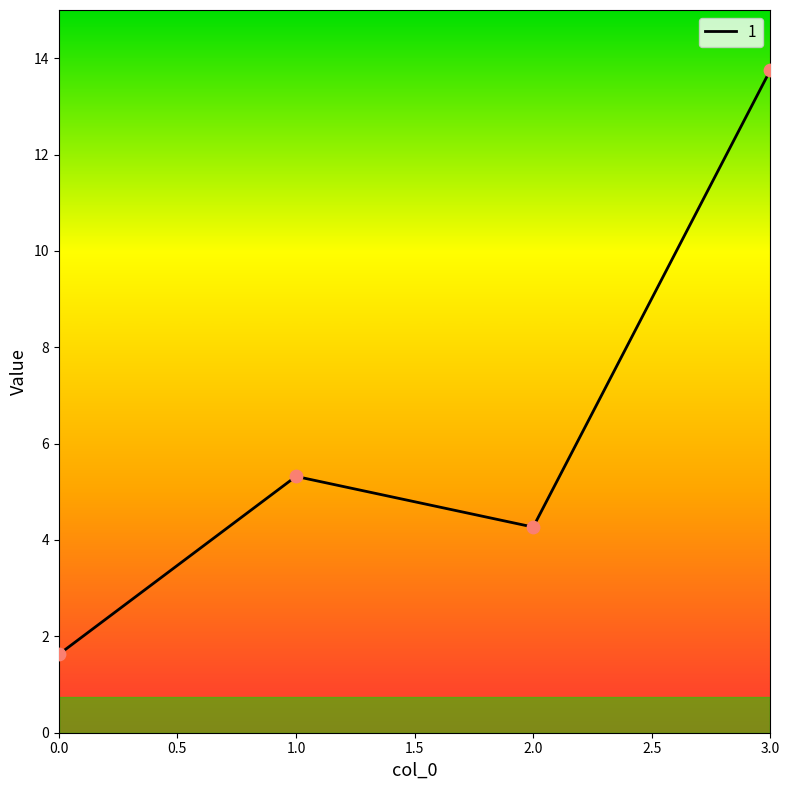

What is the change in value from 0.0 to 3.0?

+12.1